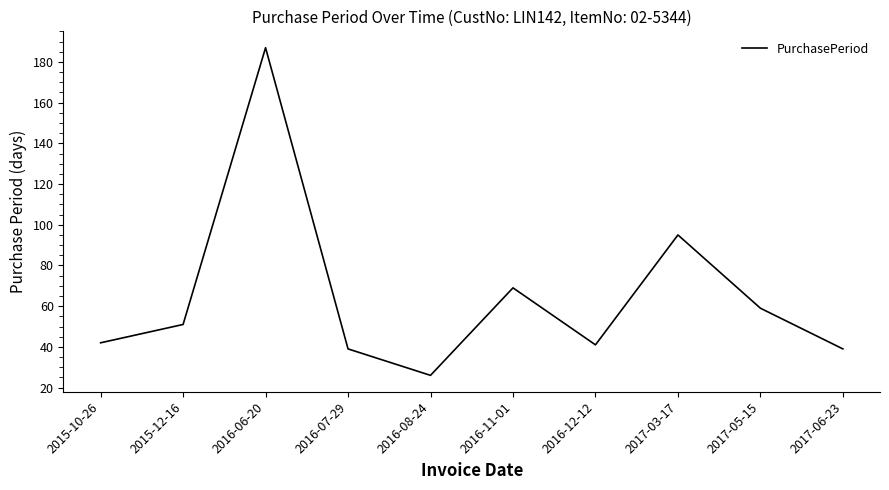

Which has a higher value, 2015-10-26 or 2016-07-29?

2015-10-26